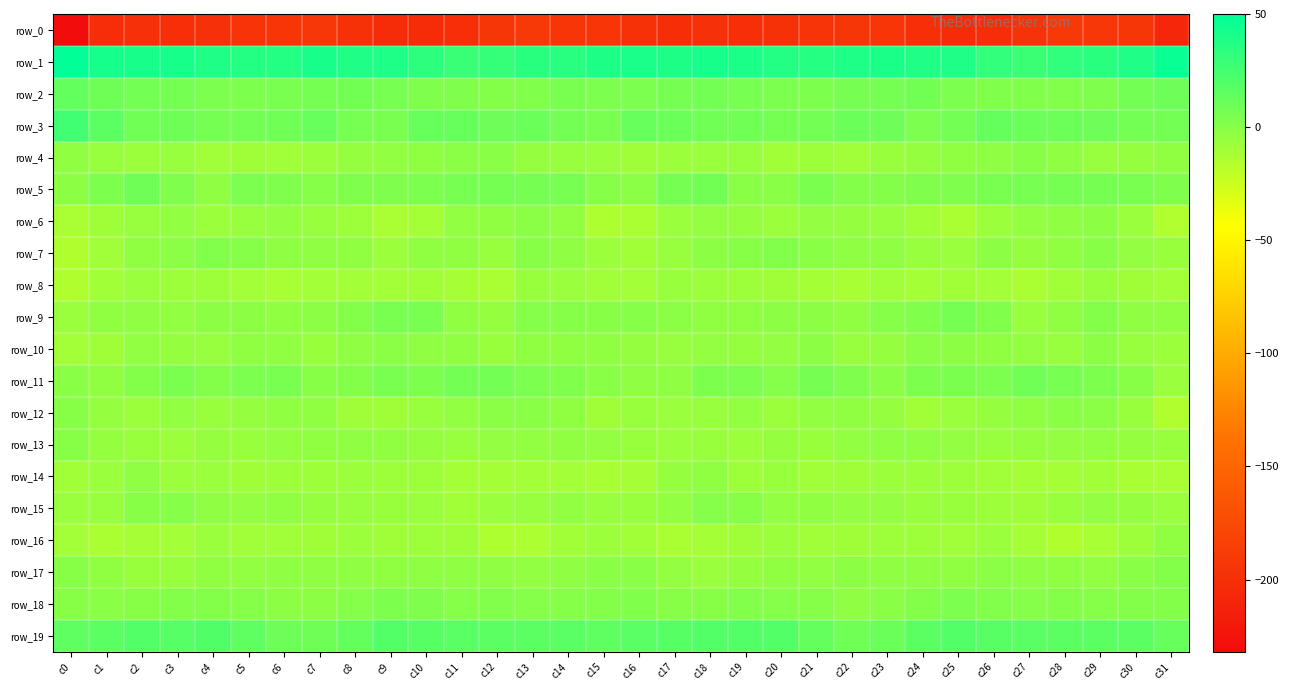

Reading right to left, what are all the values shown in this chart?

row_0: c31=-208.3	c30=-193.6	c29=-192.2	c28=-191.5	c27=-197.3	c26=-202.1	c25=-202.9	c24=-199.8	c23=-194.1	c22=-193.5	c21=-195.5	c20=-197.7	c19=-200.0	c18=-199.0	c17=-200.3	c16=-198.1	c15=-194.4	c14=-194.0	c13=-191.5	c12=-193.1	c11=-199.7	c10=-202.4	c9=-202.6	c8=-197.8	c7=-192.8	c6=-194.5	c5=-196.2	c4=-198.8	c3=-199.9	c2=-199.0	c1=-201.6	c0=-232.0
row_1: c31=46.8	c30=38.3	c29=34.3	c28=31.8	c27=28.2	c26=30.8	c25=37.6	c24=38.4	c23=40.0	c22=38.6	c21=35.8	c20=37.3	c19=39.9	c18=41.6	c17=39.5	c16=40.2	c15=39.0	c14=34.7	c13=34.0	c12=29.7	c11=28.8	c10=33.2	c9=38.9	c8=37.9	c7=41.0	c6=36.5	c5=36.6	c4=37.5	c3=41.3	c2=40.9	c1=42.3	c0=49.2
row_2: c31=9.7	c30=7.2	c29=3.1	c28=1.6	c27=2.3	c26=2.6	c25=4.3	c24=7.8	c23=6.9	c22=6.2	c21=3.3	c20=3.8	c19=5.8	c18=7.4	c17=6.3	c16=4.1	c15=3.9	c14=5.0	c13=2.3	c12=1.5	c11=2.8	c10=2.6	c9=5.9	c8=7.7	c7=6.7	c6=4.9	c5=3.5	c4=4.0	c3=6.6	c2=7.3	c1=8.7	c0=13.5
row_3: c31=7.1	c30=7.3	c29=9.7	c28=10.3	c27=10.4	c26=12.8	c25=7.3	c24=4.1	c23=9.5	c22=10.8	c21=7.1	c20=6.9	c19=8.4	c18=8.2	c17=10.5	c16=11.7	c15=5.3	c14=7.4	c13=10.6	c12=9.6	c11=11.9	c10=11.5	c9=4.8	c8=5.4	c7=11.5	c6=8.6	c5=7.3	c4=6.9	c3=8.8	c2=8.2	c1=15.7	c0=26.1
row_4: c31=-4.0	c30=-5.3	c29=-6.1	c28=-2.5	c27=-0.6	c26=-2.5	c25=-3.6	c24=-5.3	c23=-6.4	c22=-9.3	c21=-8.1	c20=-9.8	c19=-6.2	c18=-7.2	c17=-7.3	c16=-8.9	c15=-7.1	c14=-6.1	c13=-5.4	c12=-1.0	c11=-1.3	c10=-3.2	c9=-4.1	c8=-5.5	c7=-7.5	c6=-9.1	c5=-8.6	c4=-9.1	c3=-5.9	c2=-7.4	c1=-6.0	c0=-3.1
row_5: c31=2.8	c30=5.2	c29=6.0	c28=7.0	c27=5.8	c26=5.1	c25=3.1	c24=2.9	c23=1.3	c22=1.2	c21=4.8	c20=-0.7	c19=-0.7	c18=7.8	c17=6.1	c16=-1.4	c15=0.4	c14=5.7	c13=6.4	c12=6.8	c11=5.6	c10=4.1	c9=3.0	c8=2.8	c7=0.4	c6=3.0	c5=3.8	c4=-2.7	c3=2.8	c2=8.8	c1=3.3	c0=-2.2
row_6: c31=-15.3	c30=-7.2	c29=-1.8	c28=-2.5	c27=-4.2	c26=-7.7	c25=-13.0	c24=-9.8	c23=-6.1	c22=-5.2	c21=-5.0	c20=-7.8	c19=-5.5	c18=-4.7	c17=-7.1	c16=-13.1	c15=-14.1	c14=-4.2	c13=-1.4	c12=-3.7	c11=-4.3	c10=-10.8	c9=-12.4	c8=-8.0	c7=-5.7	c6=-4.9	c5=-5.9	c4=-7.8	c3=-4.3	c2=-5.8	c1=-8.6	c0=-12.7
row_7: c31=-6.4	c30=-4.6	c29=-0.6	c28=-3.6	c27=-5.5	c26=-2.2	c25=-6.8	c24=-5.7	c23=-2.8	c22=-2.8	c21=-1.1	c20=1.7	c19=-0.3	c18=-2.2	c17=-5.8	c16=-9.9	c15=-7.4	c14=-2.8	c13=-0.3	c12=-6.1	c11=-3.1	c10=-3.6	c9=-7.7	c8=-3.9	c7=-2.9	c6=-2.7	c5=-0.1	c4=2.0	c3=-1.5	c2=-3.0	c1=-9.1	c0=-14.9
row_8: c31=-10.5	c30=-8.4	c29=-6.5	c28=-10.0	c27=-13.0	c26=-10.1	c25=-9.7	c24=-11.1	c23=-9.3	c22=-12.0	c21=-10.7	c20=-8.9	c19=-8.0	c18=-7.5	c17=-6.6	c16=-10.3	c15=-9.4	c14=-7.2	c13=-6.5	c12=-12.6	c11=-11.3	c10=-10.0	c9=-10.4	c8=-10.1	c7=-10.2	c6=-12.0	c5=-10.4	c4=-8.0	c3=-7.9	c2=-6.9	c1=-9.6	c0=-14.9
row_9: c31=-3.5	c30=-2.8	c29=1.1	c28=-3.2	c27=-5.7	c26=2.2	c25=6.6	c24=2.1	c23=-0.0	c22=-3.5	c21=-2.2	c20=-2.0	c19=-3.1	c18=-3.8	c17=-1.3	c16=0.4	c15=-0.5	c14=-0.0	c13=0.5	c12=-5.5	c11=-3.4	c10=5.3	c9=4.9	c8=1.5	c7=-1.9	c6=-2.9	c5=-2.3	c4=-1.9	c3=-4.3	c2=-2.6	c1=-4.0	c0=-7.1
row_10: c31=-7.5	c30=-5.8	c29=-2.3	c28=-5.7	c27=-4.8	c26=-3.2	c25=-1.9	c24=-1.6	c23=-5.5	c22=-5.7	c21=-2.3	c20=-5.0	c19=-5.4	c18=-4.6	c17=-6.0	c16=-5.2	c15=-3.8	c14=-3.2	c13=-3.2	c12=-6.4	c11=-3.7	c10=-2.5	c9=-1.6	c8=-2.7	c7=-6.6	c6=-3.7	c5=-2.9	c4=-5.7	c3=-5.6	c2=-4.5	c1=-8.7	c0=-10.2
row_11: c31=-7.1	c30=-0.6	c29=3.3	c28=5.5	c27=8.4	c26=4.0	c25=4.6	c24=3.3	c23=-1.1	c22=2.9	c21=6.2	c20=0.9	c19=4.2	c18=3.5	c17=-2.4	c16=-2.6	c15=-1.1	c14=2.2	c13=3.8	c12=7.2	c11=7.1	c10=3.7	c9=4.9	c8=1.3	c7=-0.7	c6=5.3	c5=4.2	c4=1.3	c3=4.8	c2=1.4	c1=-3.8	c0=-1.1
row_12: c31=-14.6	c30=-6.7	c29=-1.5	c28=-1.1	c27=-3.4	c26=-5.3	c25=-7.0	c24=-9.9	c23=-5.2	c22=-3.6	c21=-4.1	c20=-7.3	c19=-4.5	c18=-5.7	c17=-7.1	c16=-6.5	c15=-8.7	c14=-3.4	c13=-0.9	c12=-1.6	c11=-4.4	c10=-5.8	c9=-8.6	c8=-8.7	c7=-3.7	c6=-3.9	c5=-5.6	c4=-6.4	c3=-4.0	c2=-7.4	c1=-5.2	c0=-0.6
row_13: c31=-6.6	c30=-5.2	c29=-4.1	c28=-4.5	c27=-5.4	c26=-5.7	c25=-4.6	c24=-2.4	c23=-2.7	c22=-4.1	c21=-6.5	c20=-5.3	c19=-7.5	c18=-6.4	c17=-6.9	c16=-6.3	c15=-4.9	c14=-3.8	c13=-4.3	c12=-4.9	c11=-5.8	c10=-5.5	c9=-3.6	c8=-2.4	c7=-3.3	c6=-4.9	c5=-6.4	c4=-5.4	c3=-7.7	c2=-6.5	c1=-5.6	c0=-0.4
row_14: c31=-12.6	c30=-12.1	c29=-9.6	c28=-10.9	c27=-10.7	c26=-9.2	c25=-8.1	c24=-7.8	c23=-7.7	c22=-8.5	c21=-9.2	c20=-6.6	c19=-8.3	c18=-3.7	c17=-5.2	c16=-11.4	c15=-11.8	c14=-10.2	c13=-10.4	c12=-10.9	c11=-10.7	c10=-8.1	c9=-8.2	c8=-7.7	c7=-8.2	c6=-8.2	c5=-8.7	c4=-6.9	c3=-7.8	c2=-2.6	c1=-7.2	c0=-9.8
row_15: c31=-6.8	c30=-5.6	c29=-4.8	c28=-6.5	c27=-8.9	c26=-8.2	c25=-6.3	c24=-6.3	c23=-4.9	c22=-4.9	c21=-3.8	c20=-4.2	c19=-0.3	c18=0.6	c17=-4.3	c16=-6.6	c15=-6.1	c14=-4.5	c13=-5.9	c12=-7.1	c11=-9.6	c10=-6.9	c9=-6.4	c8=-5.7	c7=-5.1	c6=-3.9	c5=-4.7	c4=-2.8	c3=0.4	c2=-0.5	c1=-5.9	c0=-7.0
row_16: c31=-3.6	c30=-8.1	c29=-12.1	c28=-14.8	c27=-11.3	c26=-6.9	c25=-9.0	c24=-8.0	c23=-7.9	c22=-8.8	c21=-9.5	c20=-7.4	c19=-8.7	c18=-11.0	c17=-13.2	c16=-9.9	c15=-7.4	c14=-9.5	c13=-13.7	c12=-14.3	c11=-8.9	c10=-7.9	c9=-8.6	c8=-7.7	c7=-8.6	c6=-9.1	c5=-9.1	c4=-7.0	c3=-10.1	c2=-11.4	c1=-13.3	c0=-10.3
row_17: c31=1.4	c30=-0.7	c29=-4.5	c28=-3.0	c27=-2.6	c26=-1.7	c25=-3.7	c24=-2.8	c23=-2.5	c22=-2.0	c21=-4.4	c20=-3.6	c19=-5.6	c18=-6.9	c17=-5.0	c16=-0.8	c15=-0.7	c14=-2.7	c13=-4.1	c12=-2.5	c11=-2.4	c10=-2.8	c9=-3.3	c8=-2.6	c7=-2.5	c6=-2.7	c5=-4.3	c4=-3.9	c3=-6.4	c2=-6.6	c1=-3.4	c0=-0.3
row_18: c31=1.3	c30=1.3	c29=0.1	c28=1.5	c27=0.7	c26=2.0	c25=3.8	c24=1.5	c23=-0.8	c22=-2.6	c21=-0.1	c20=0.6	c19=1.9	c18=-0.3	c17=-0.5	c16=2.2	c15=1.1	c14=0.4	c13=0.7	c12=1.6	c11=0.3	c10=3.0	c9=3.6	c8=0.7	c7=-2.1	c6=-1.8	c5=0.4	c4=1.2	c3=1.1	c2=-0.6	c1=-0.7	c0=-0.2
row_19: c31=11.8	c30=16.2	c29=16.0	c28=15.9	c27=16.6	c26=17.2	c25=19.6	c24=15.7	c23=10.5	c22=8.7	c21=12.8	c20=18.7	c19=19.1	c18=18.9	c17=17.6	c16=16.6	c15=15.1	c14=16.4	c13=15.5	c12=16.3	c11=16.8	c10=17.9	c9=19.6	c8=13.3	c7=9.2	c6=9.6	c5=15.0	c4=19.8	c3=18.4	c2=19.1	c1=16.1	c0=15.2